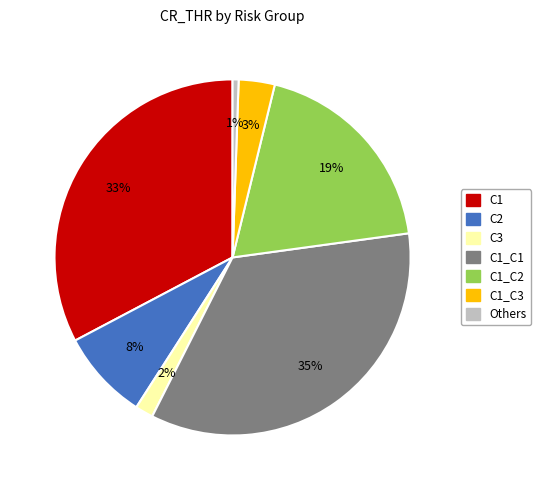

Is the sum of C2 and Others greater than half?

No